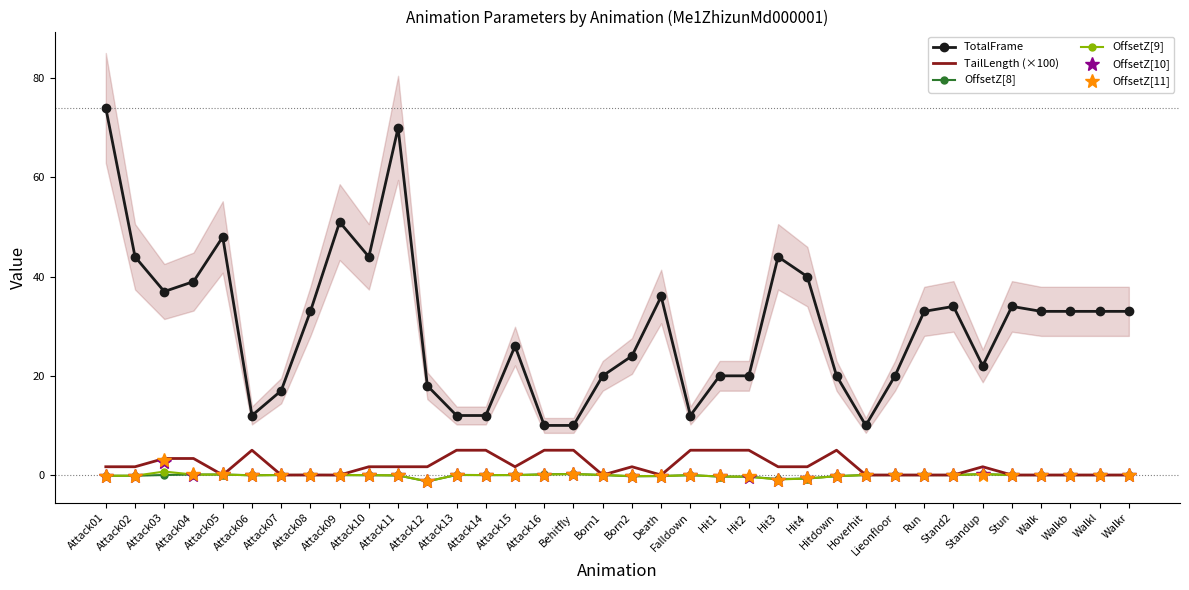

Does the chart have visible grid lines?

No